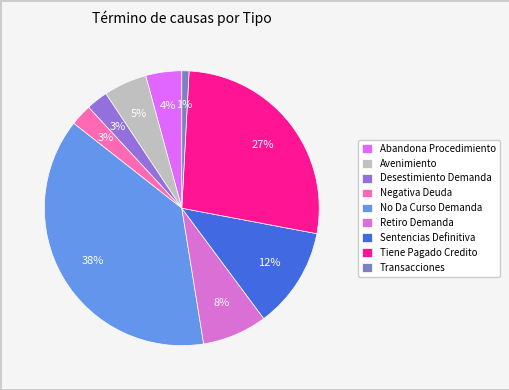

Count the number of slices in the pie.

9